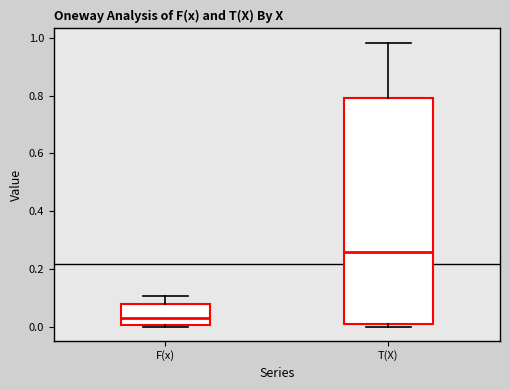

Comparing the boxes themselves (not the whiskers), which one is the tallest?

T(X)